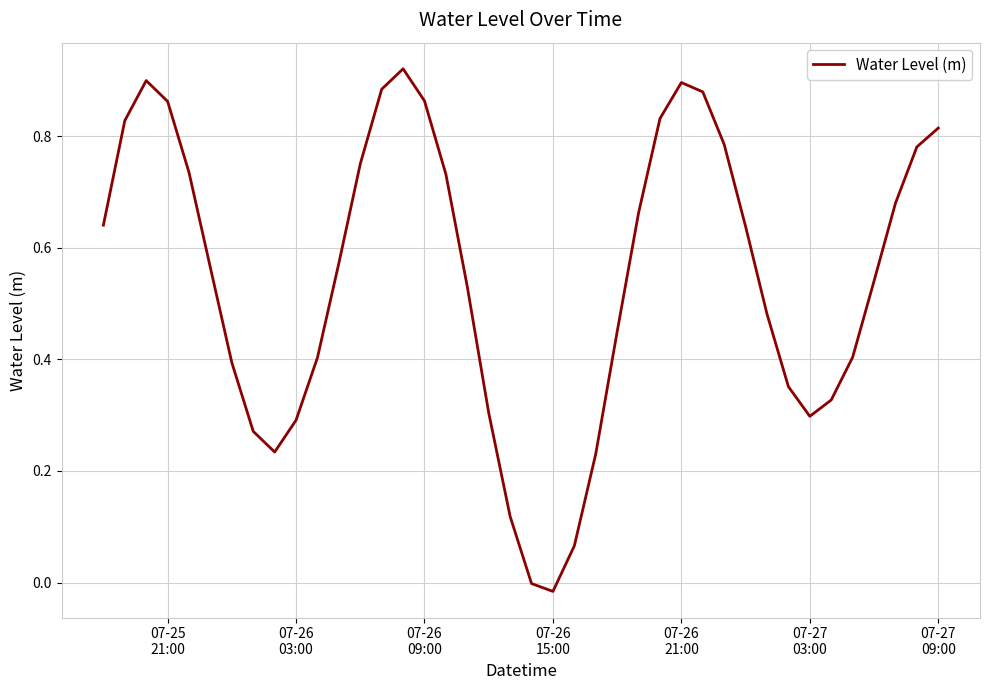

Reading left to right, list all the values displayed in this chart.

0.6	0.8	0.9	0.9	0.7	0.6	0.4	0.3	0.2	0.3	0.4	0.6	0.8	0.9	0.9	0.9	0.7	0.5	0.3	0.1	-0.0	-0.0	0.1	0.2	0.4	0.7	0.8	0.9	0.9	0.8	0.6	0.5	0.4	0.3	0.3	0.4	0.5	0.7	0.8	0.8